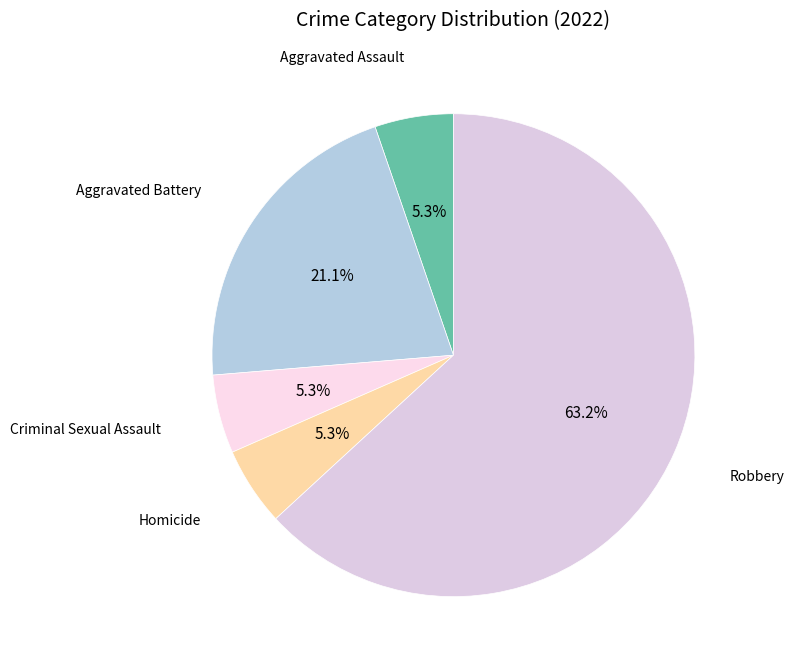

How many segments does this pie chart have?

5